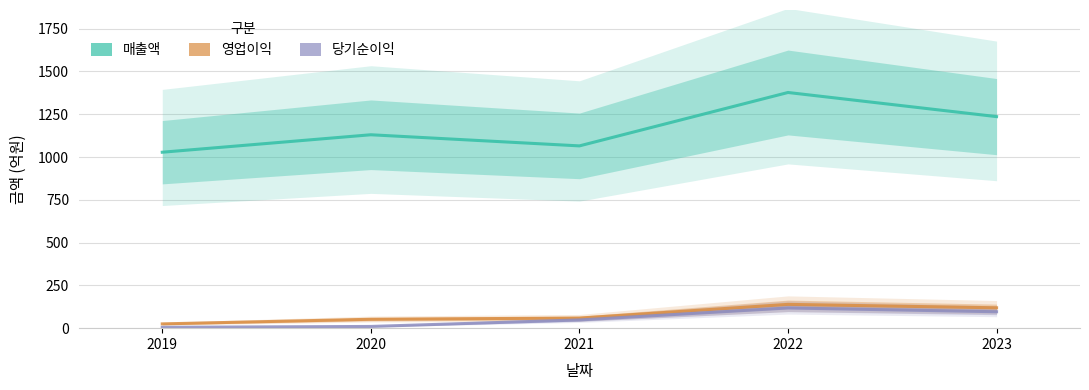

Is this an area chart (filled region under the line)?

No